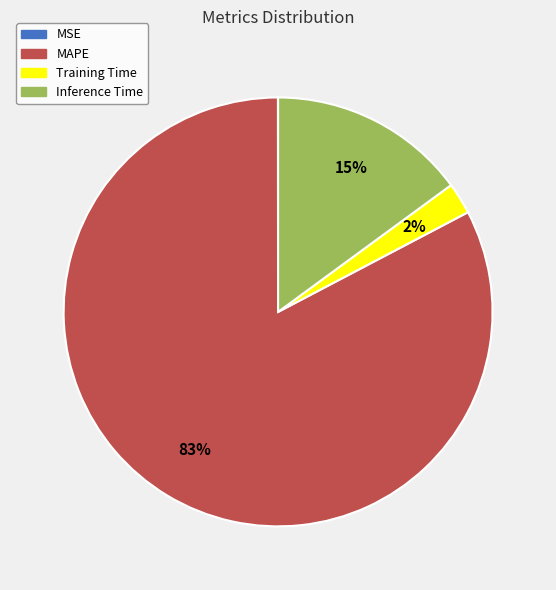

Is MAPE the majority of the pie?

Yes